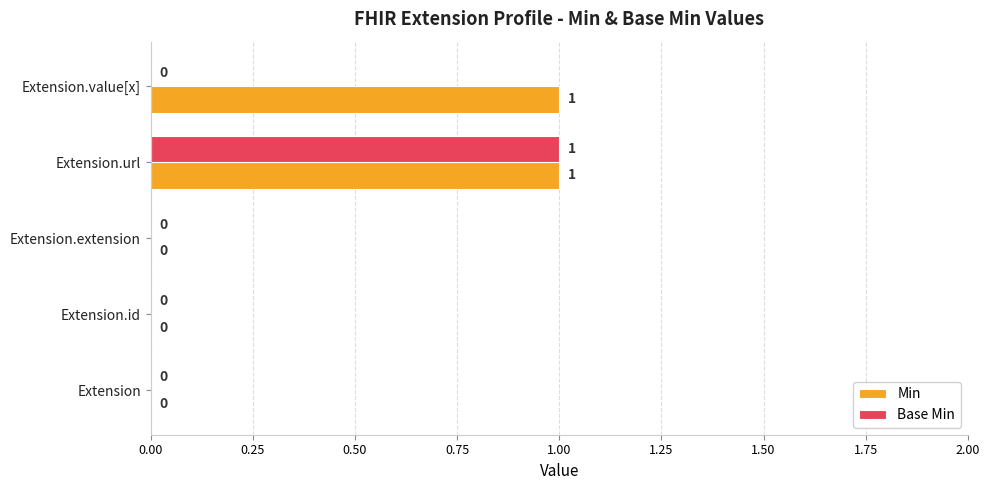

Which series has the largest total across all categories?

Min